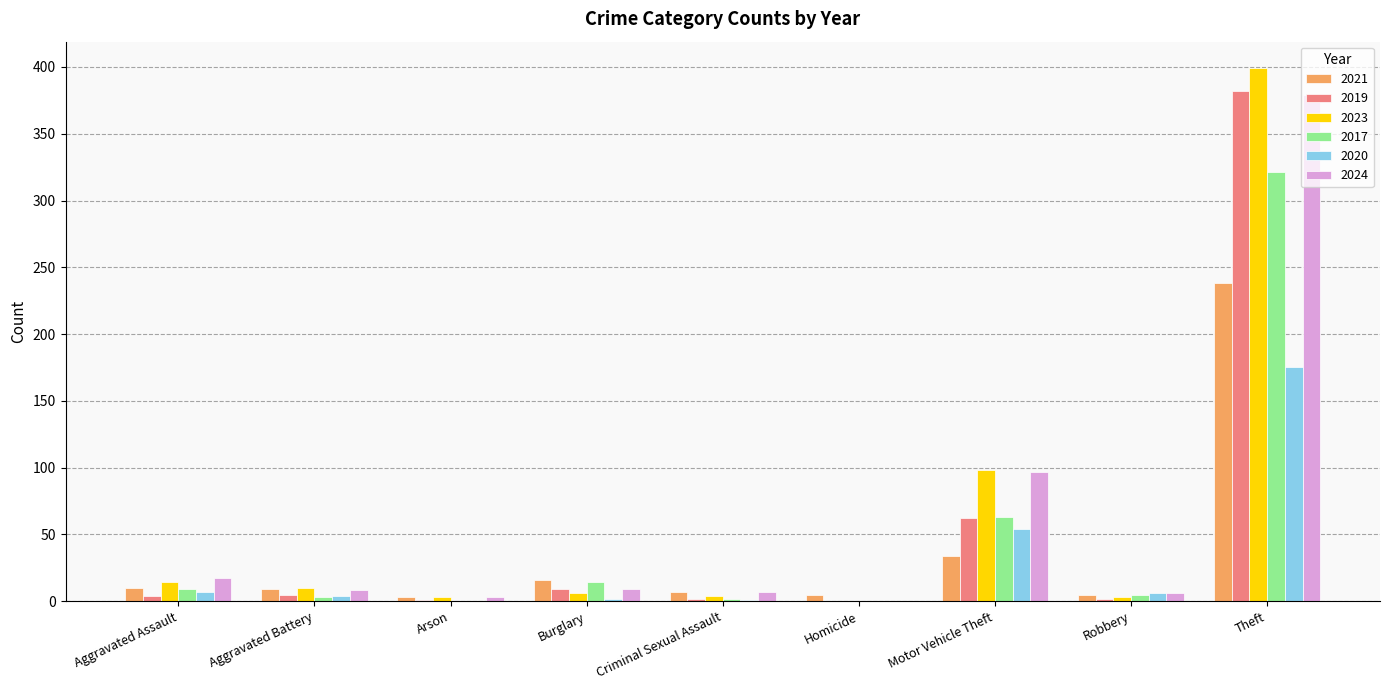

What is the difference between the 2021 values at Robbery and Criminal Sexual Assault?

2